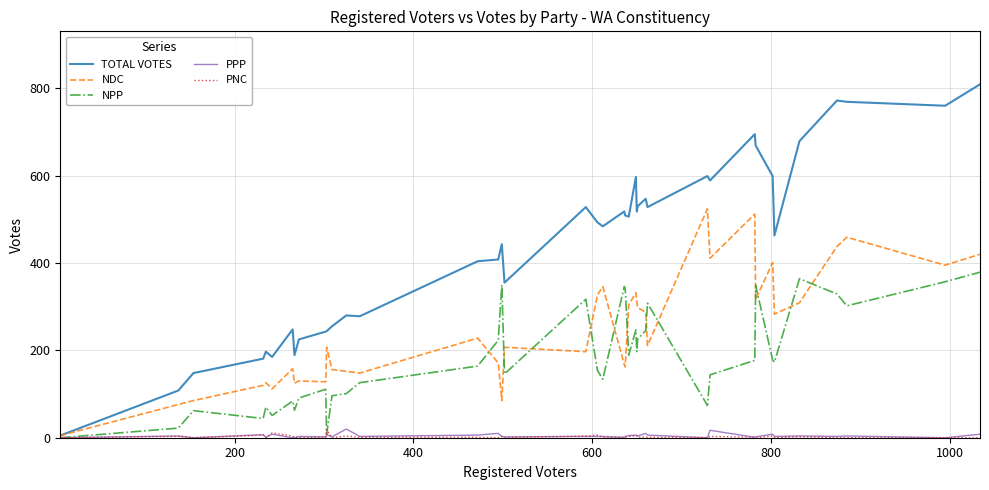

Which series has the largest total across all categories?

TOTAL VOTES